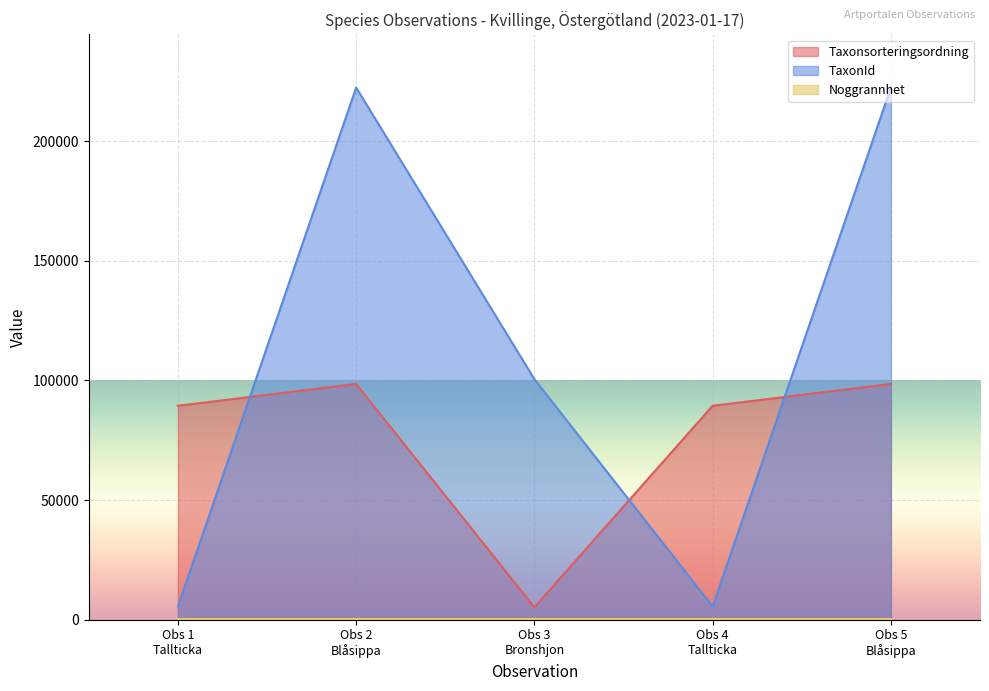

What is the maximum value for Taxonsorteringsordning?

98520